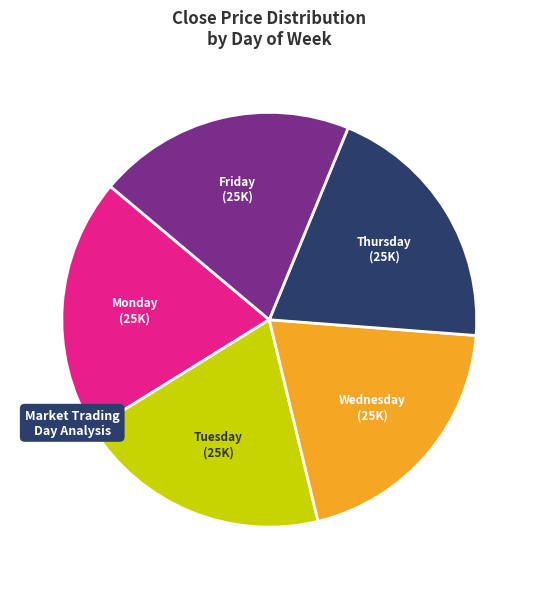

Approximately how many times larger is the value at Tuesday compared to Wednesday?

1.0